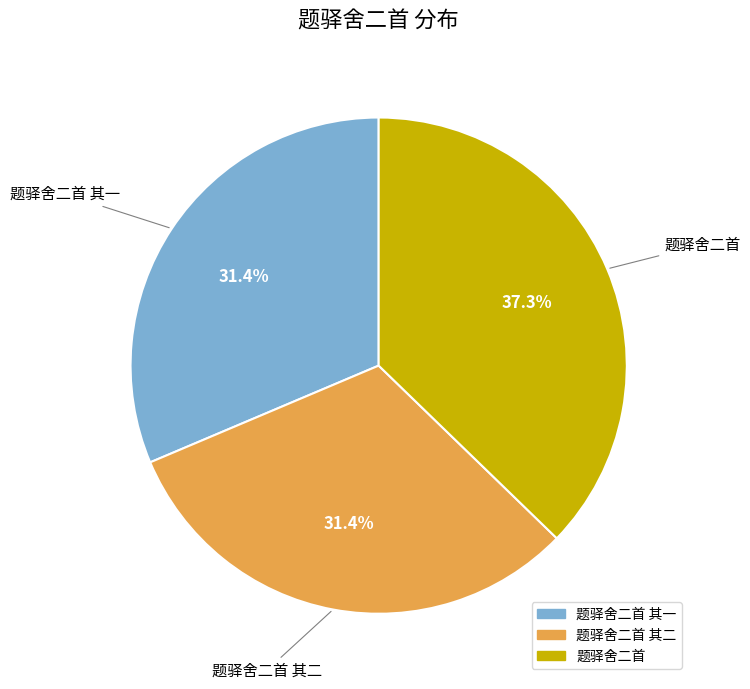

Is there a majority slice in this chart?

No